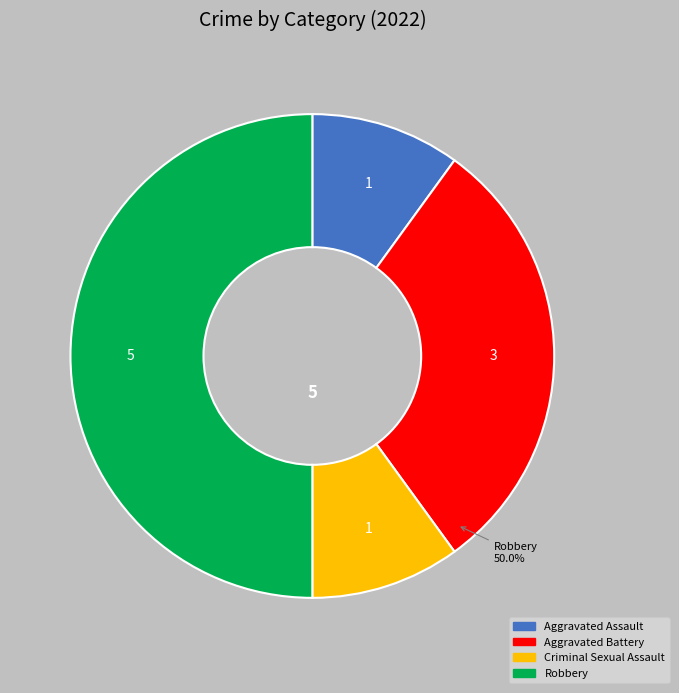

The Criminal Sexual Assault slice represents 24% of the pie. True or false?

False